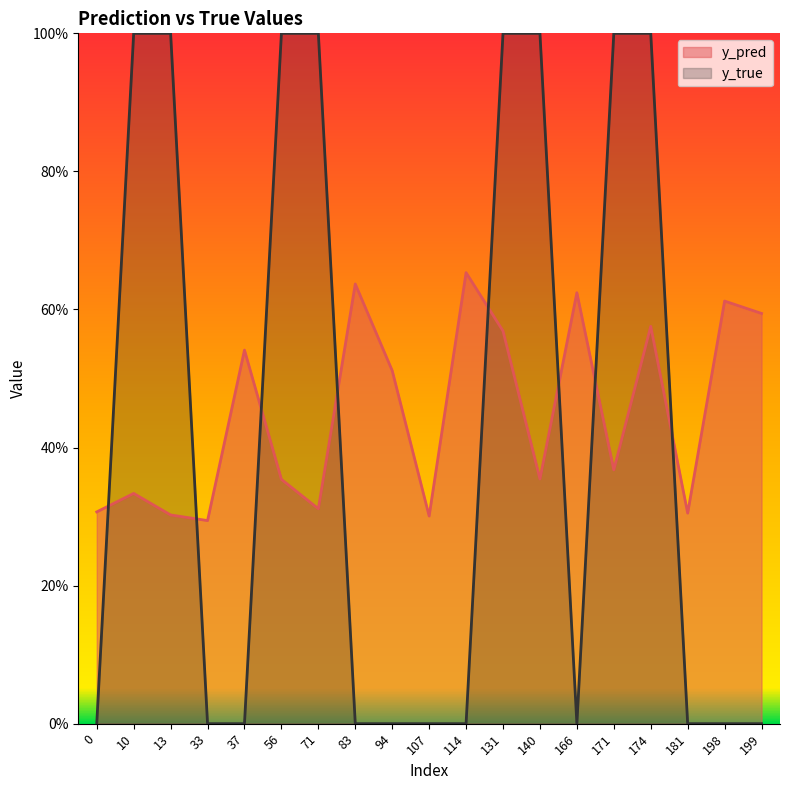

What is the average value of the y_pred series?

0.4